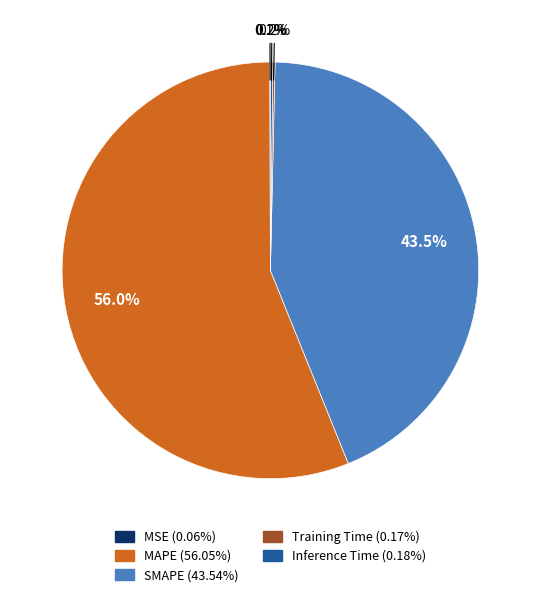

To the nearest percent, what is the average slice percentage?

20%